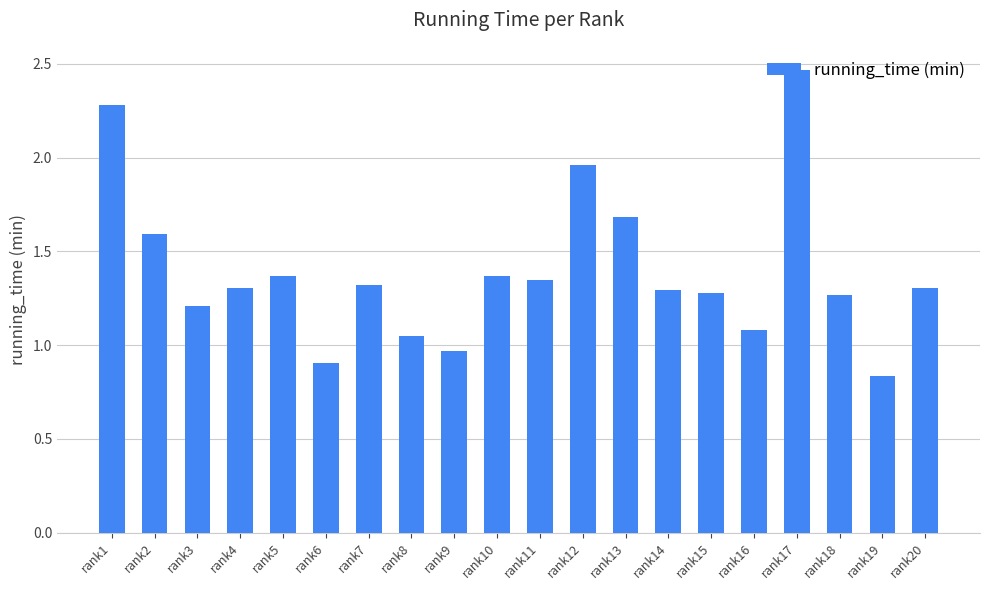

How many data points are less than 1?

3